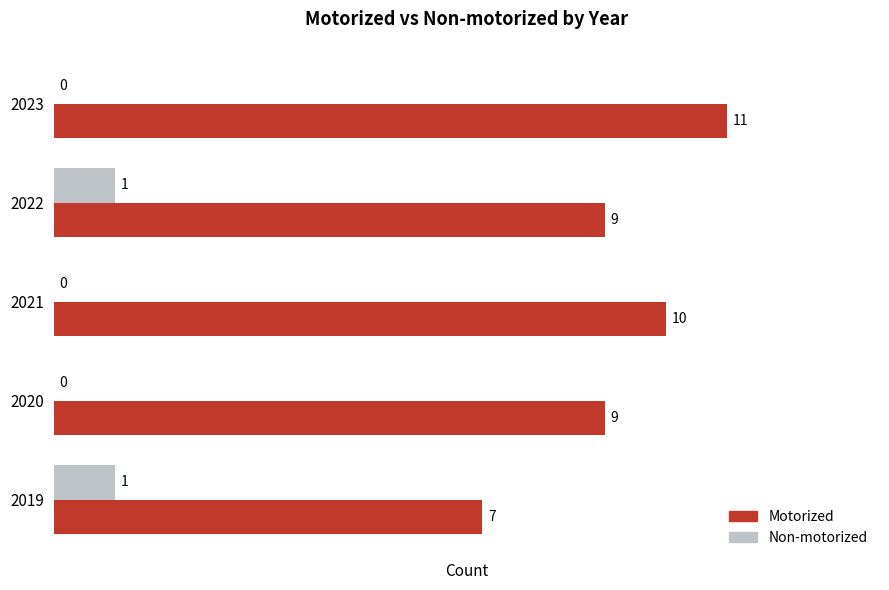

Between 2022 and 2023, which series saw the biggest shift?

Motorized